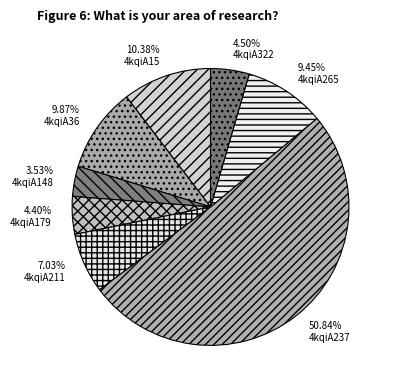

The 4kqiA148 slice represents 4% of the pie. True or false?

True